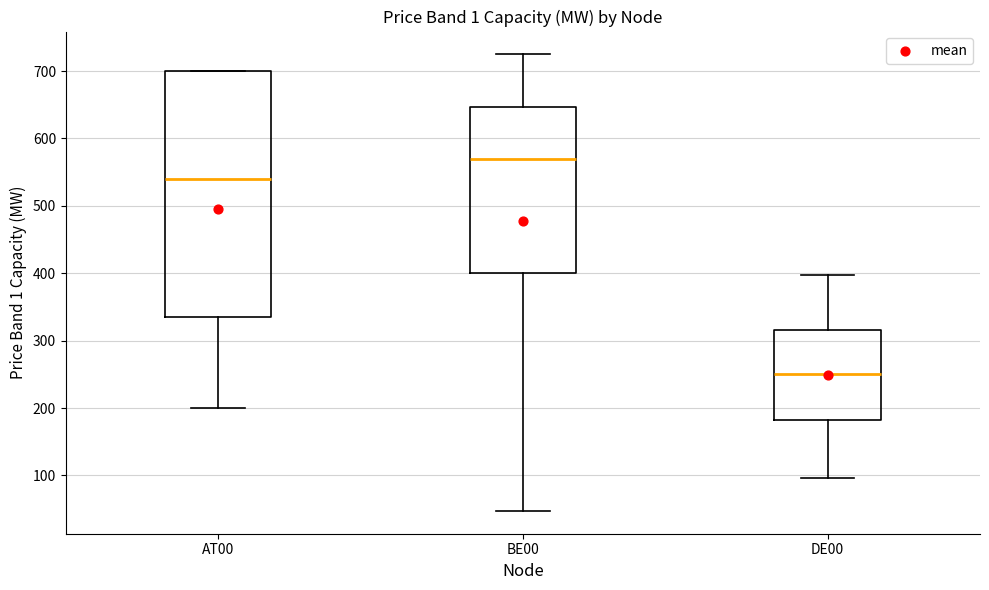

Reading left to right, transcribe this box plot: for each box, give where its median line is, the range the box spans, and where its two whiskers end, as read against the y-axis. The values are not printed on the chart, so give them approximately, as read against the axis.

AT00: median 540, box 340 to 700, whiskers 200 to 700
BE00: median 570, box 400 to 650, whiskers 50 to 720
DE00: median 250, box 180 to 320, whiskers 100 to 400